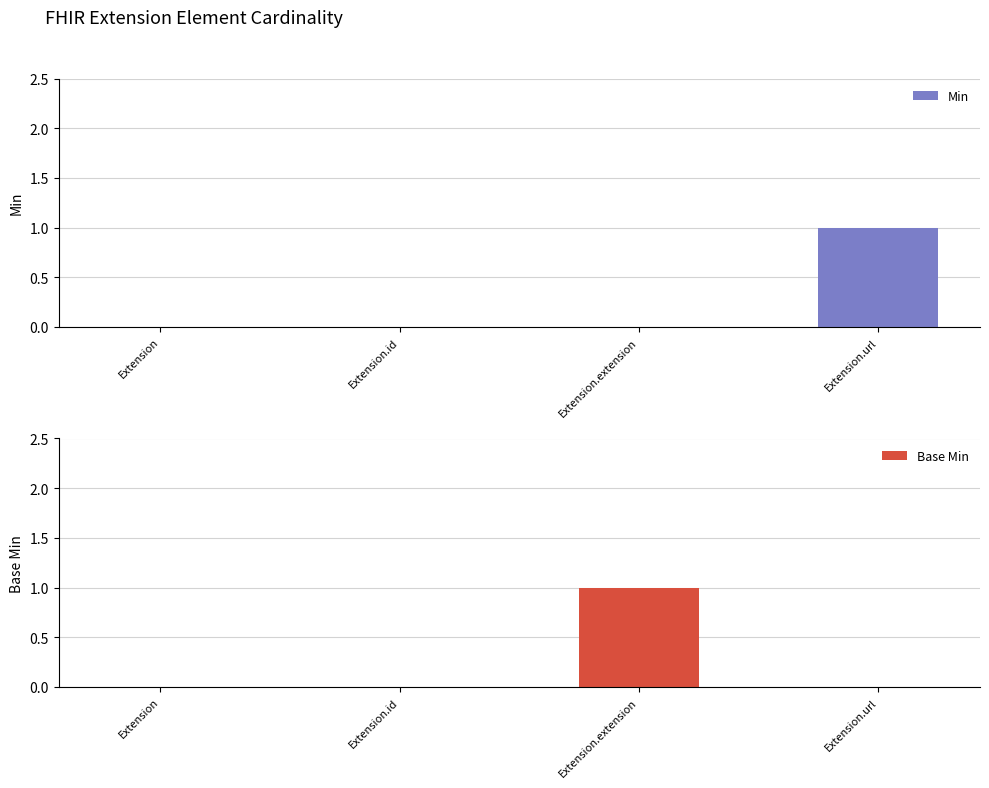

What is the difference between the Base Min values at Extension.url and Extension.extension?

1